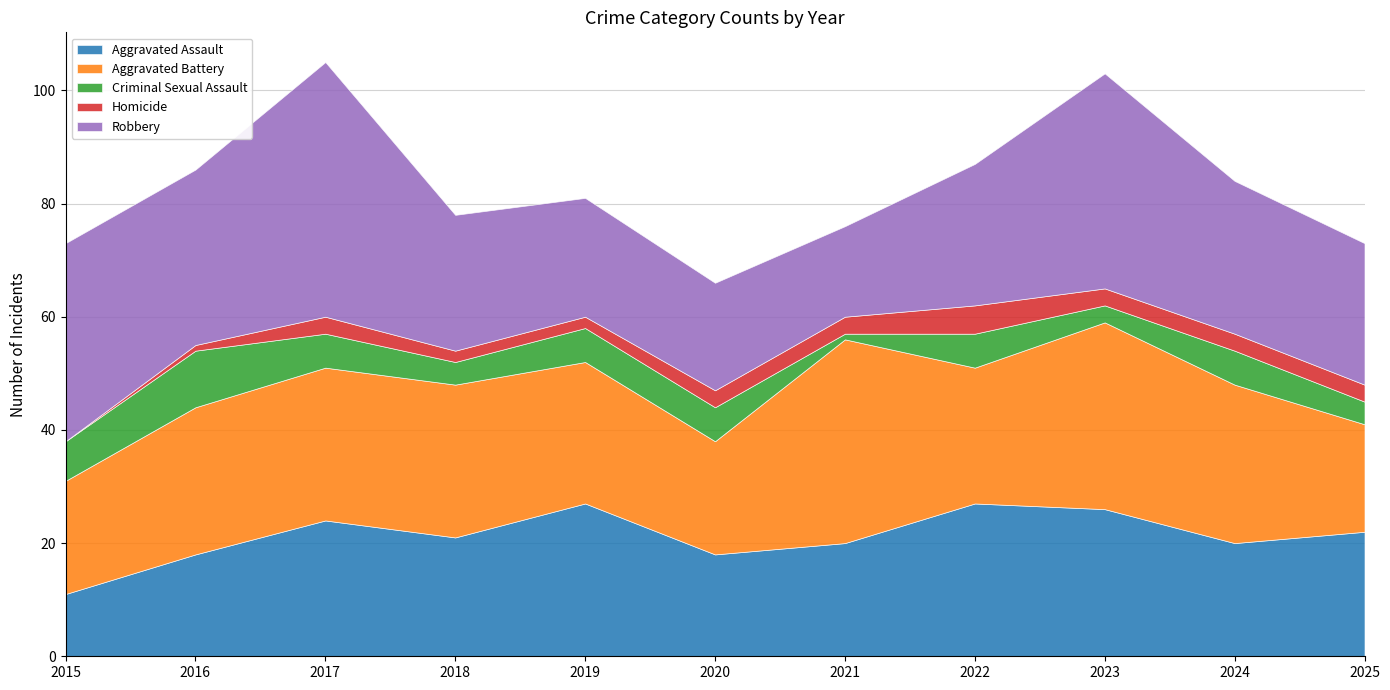

At 2018, list the series in order from smallest to largest.

Homicide, Criminal Sexual Assault, Aggravated Assault, Robbery, Aggravated Battery